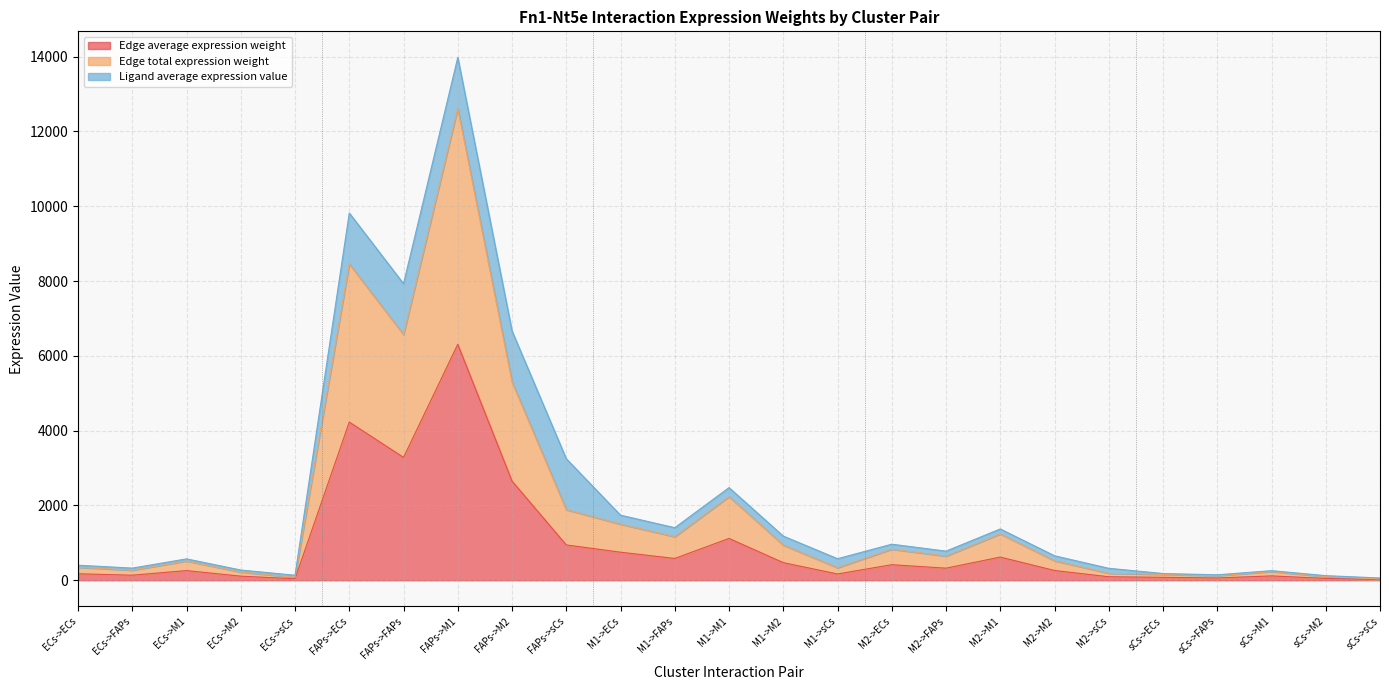

Does the chart display data point markers on the line(s)?

No